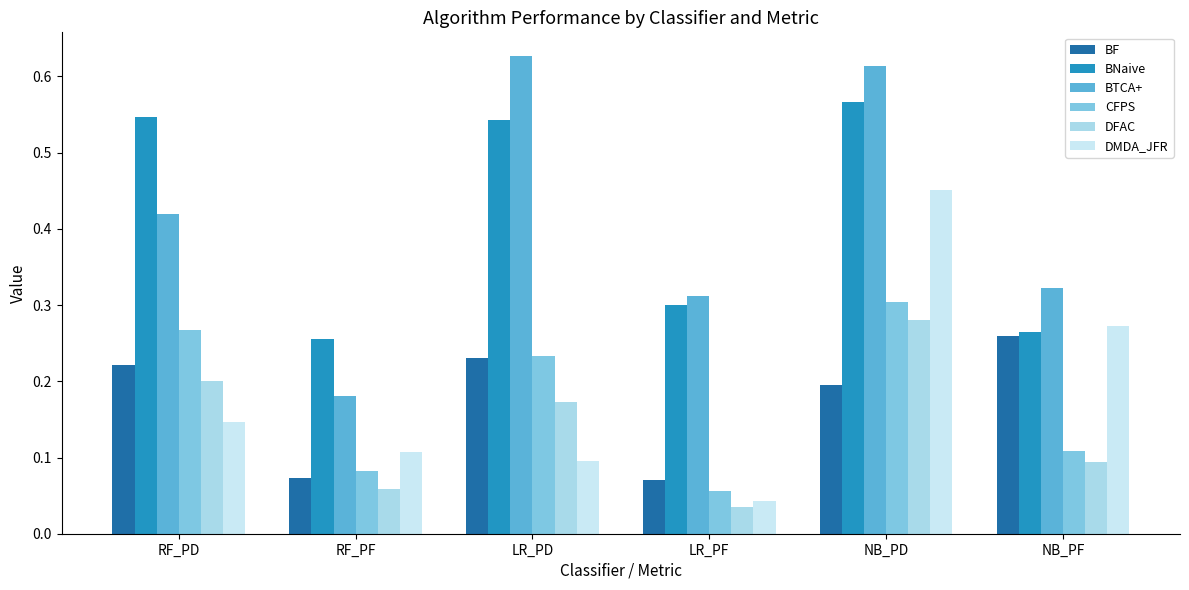

What is the difference between the maximum and minimum values in the DFAC series?

0.2